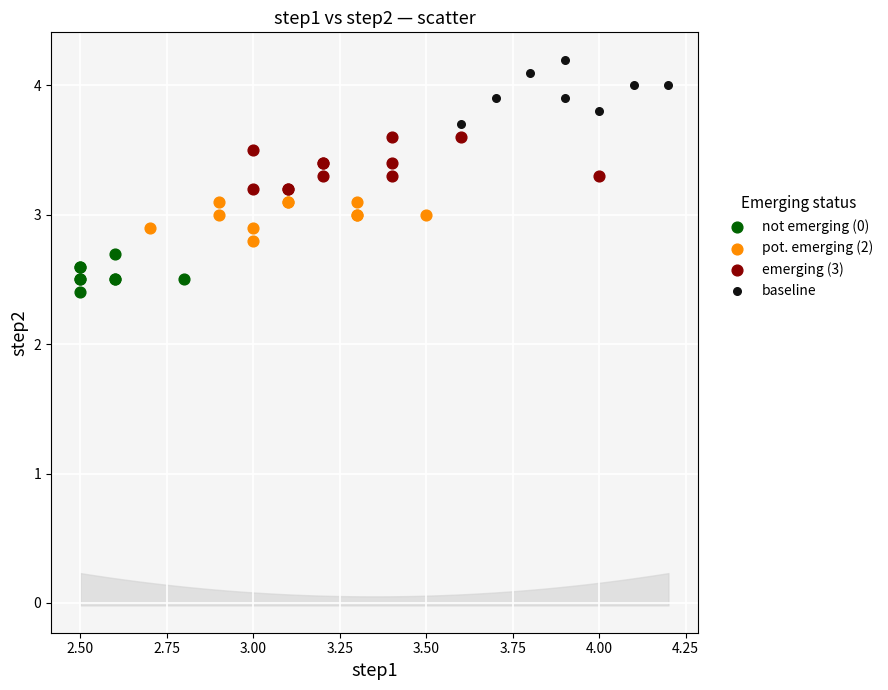

Which series has the widest spread of Y values?

baseline